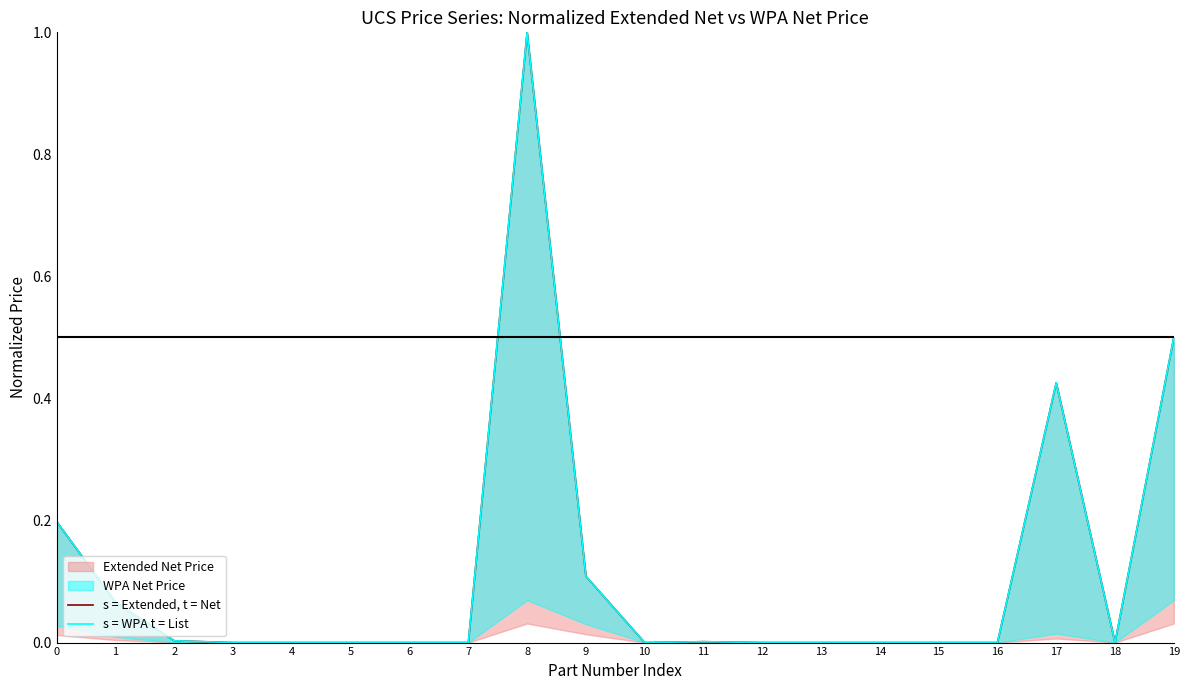

Which series has the largest total across all categories?

s = Extended, t = Net